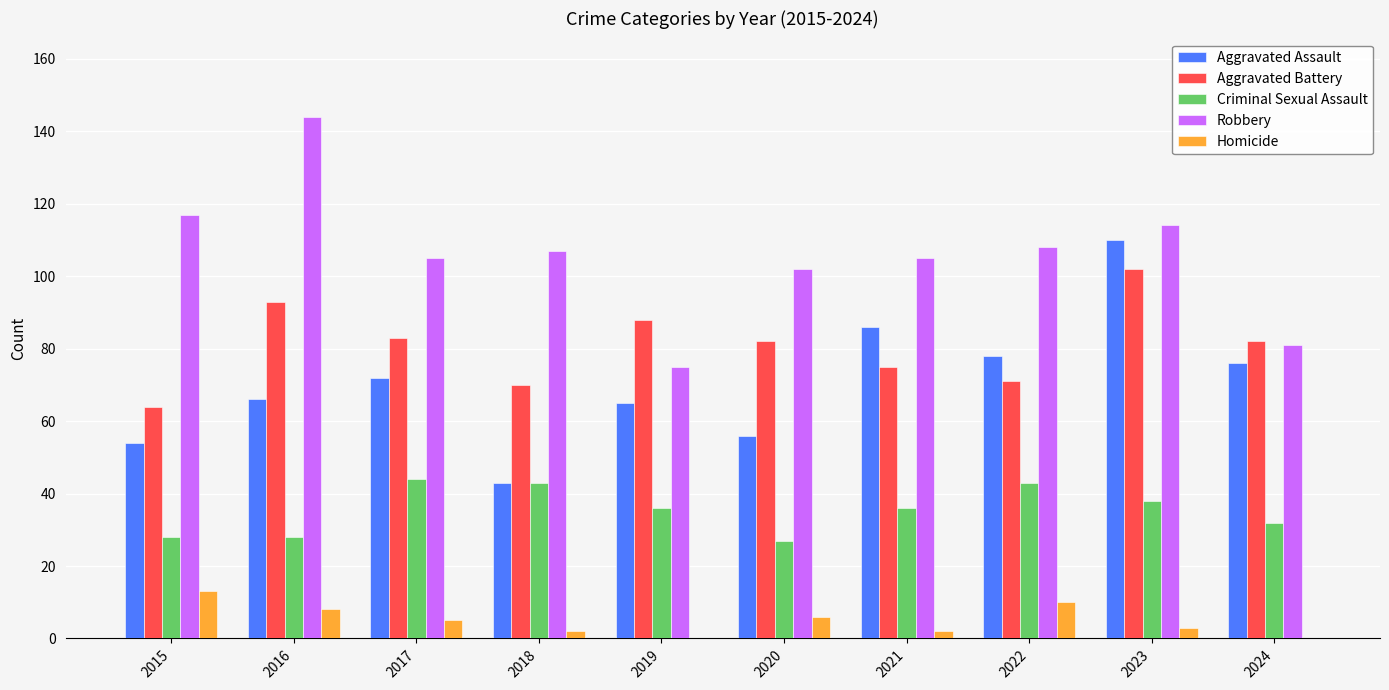

The Aggravated Battery series shows 33 at 2022. True or false?

False